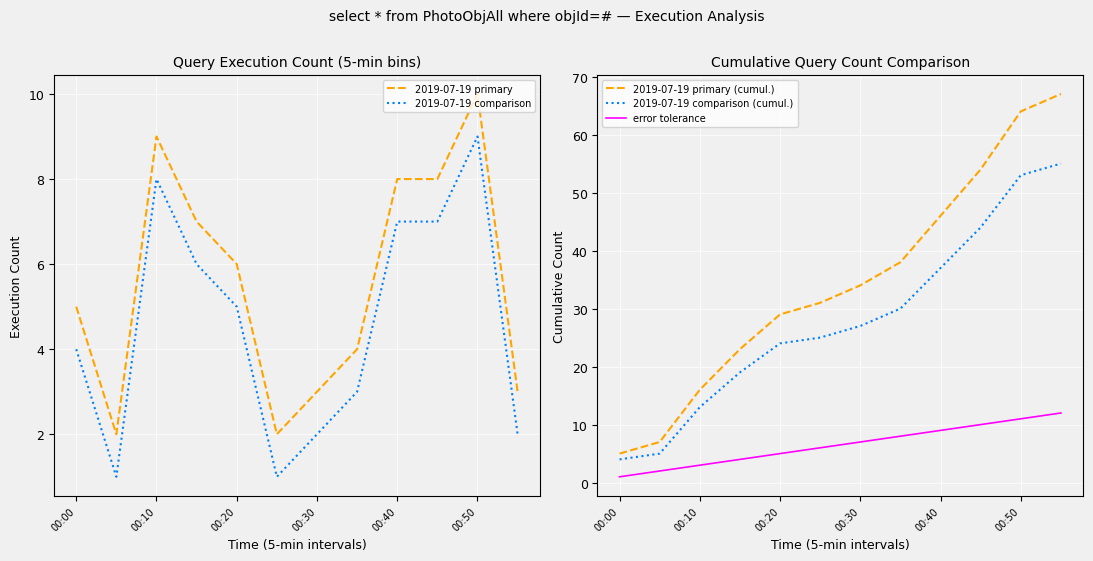

What is the maximum value shown in the chart?

67